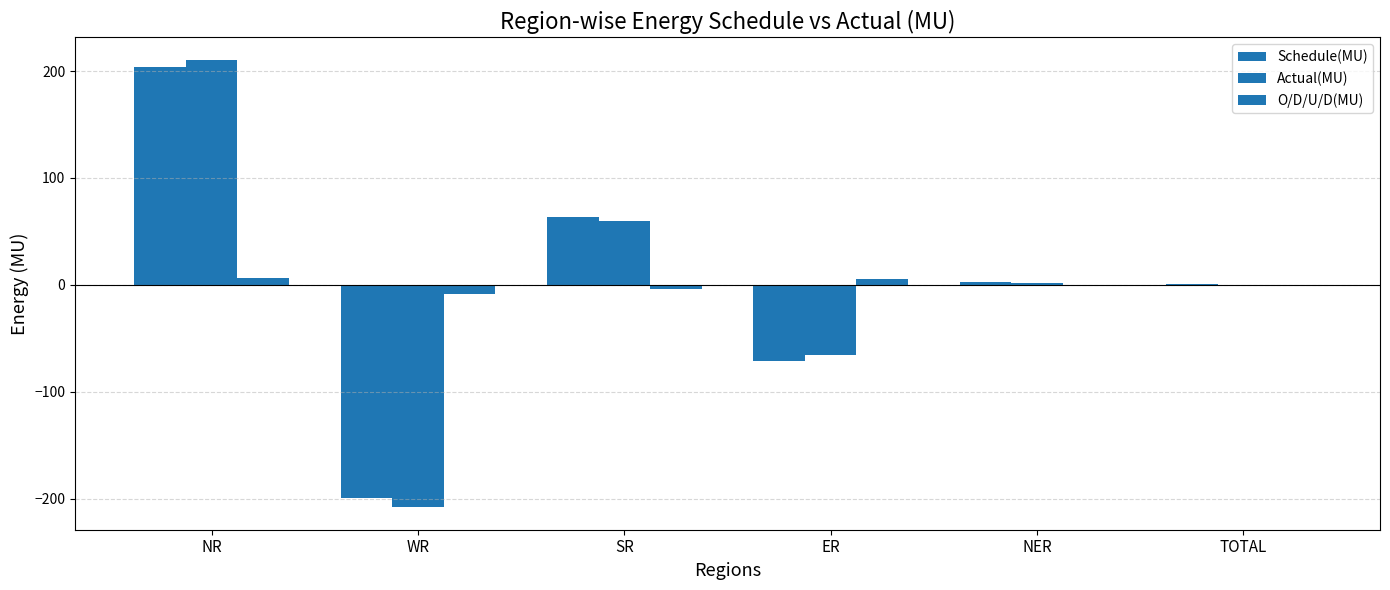

Rank the series by their average value, from highest to lowest.

Schedule(MU), Actual(MU), O/D/U/D(MU)